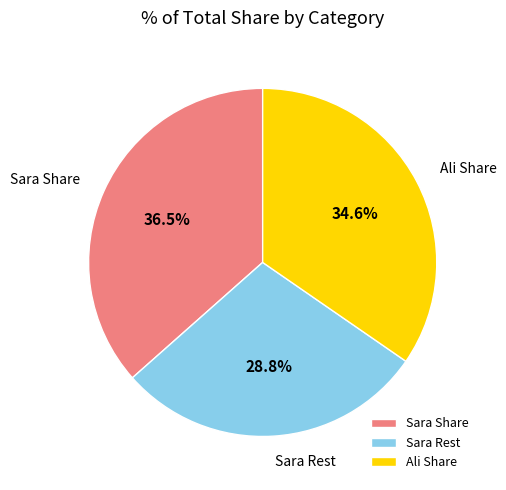

Do Ali Share and Sara Share together represent more than half of the pie?

Yes